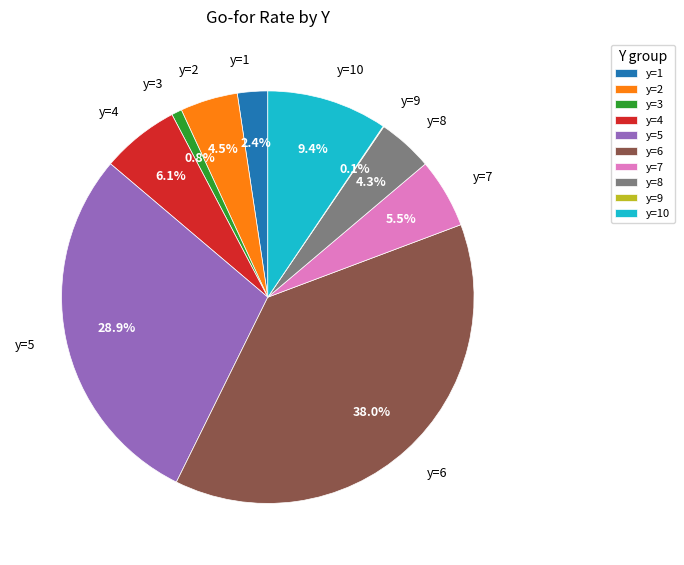

Is there a majority slice in this chart?

No